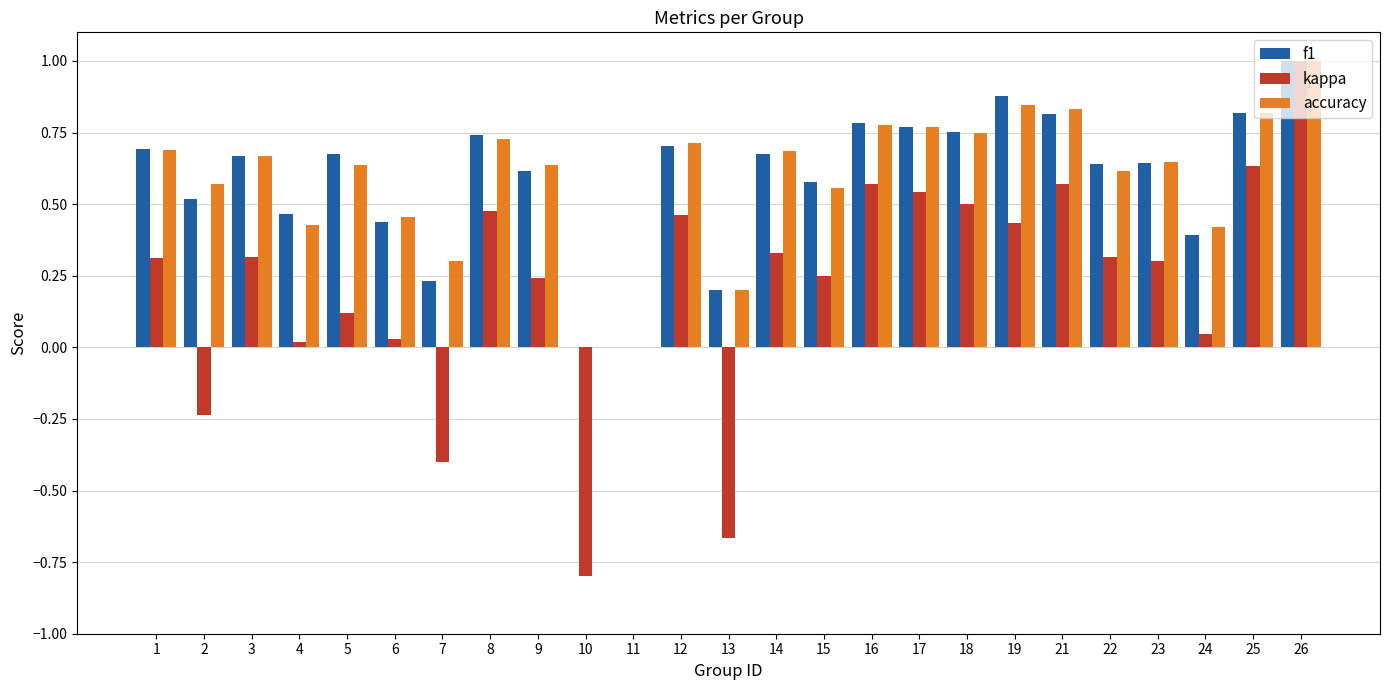

Which series changed the most between 3 and 16?

kappa